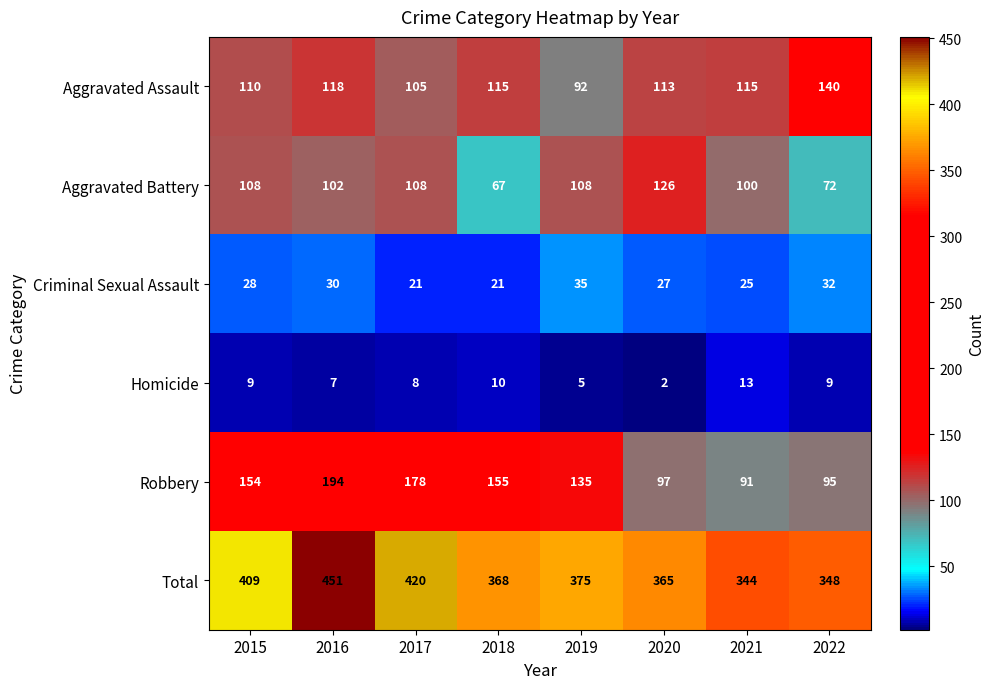

What is the sum of all Aggravated Assault values?

908